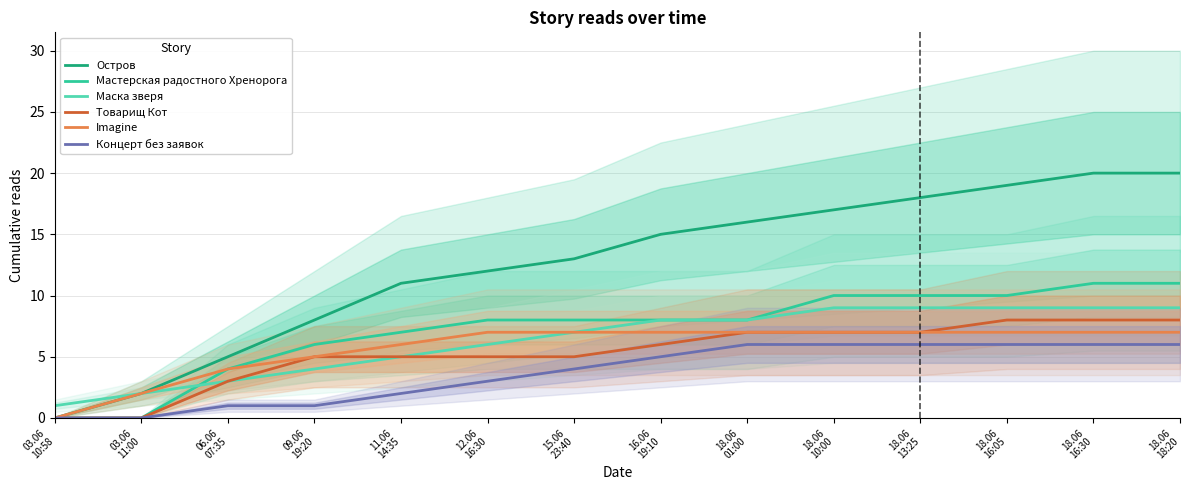

The Мастерская радостного Хренорога series shows 10 at 18.06
16:05. True or false?

True